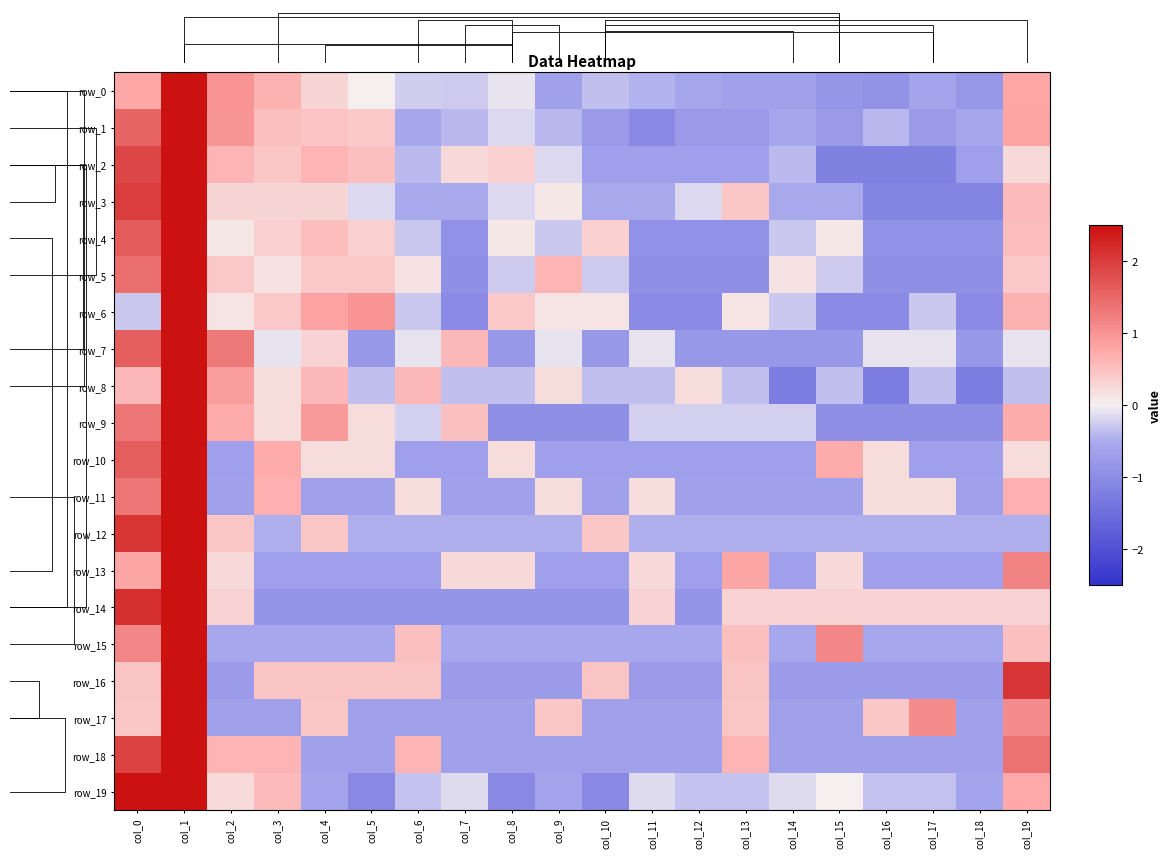

What is the difference between the maximum and minimum values in the row_13 series?

4.1